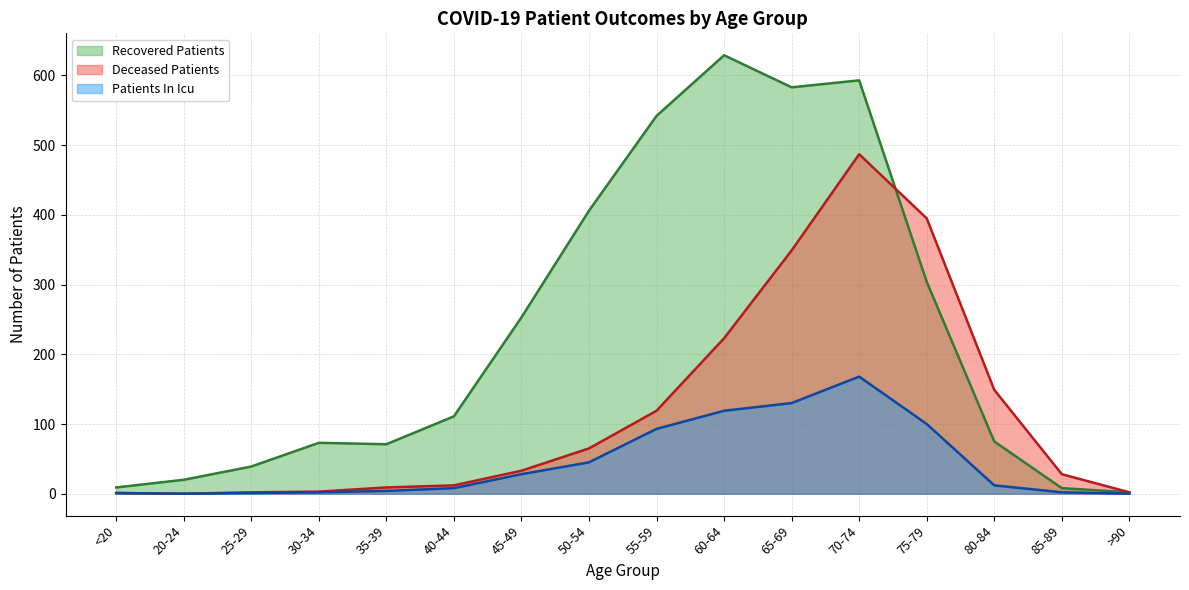

How many values in the recovered_patients series exceed 111?

7